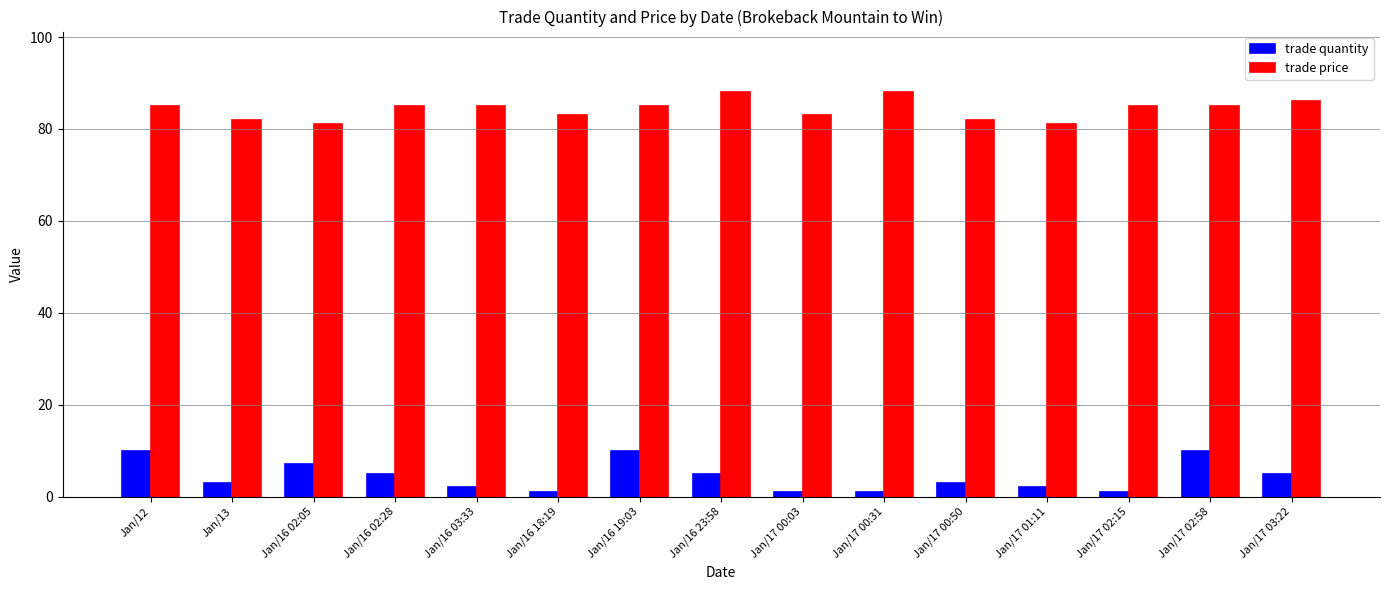

What is the total value across all series at Jan/17 00:50?

85